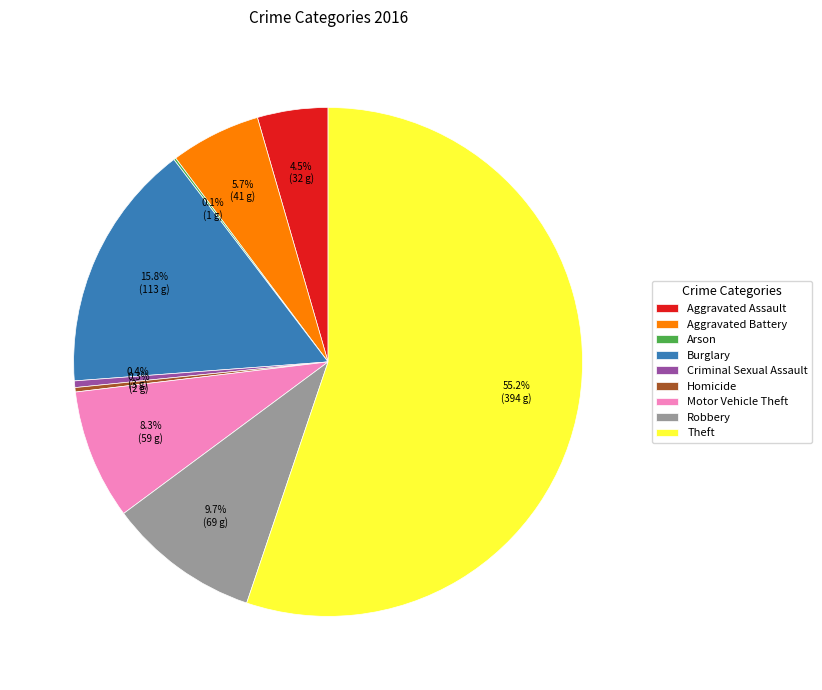

Which has a higher value, Theft or Homicide?

Theft